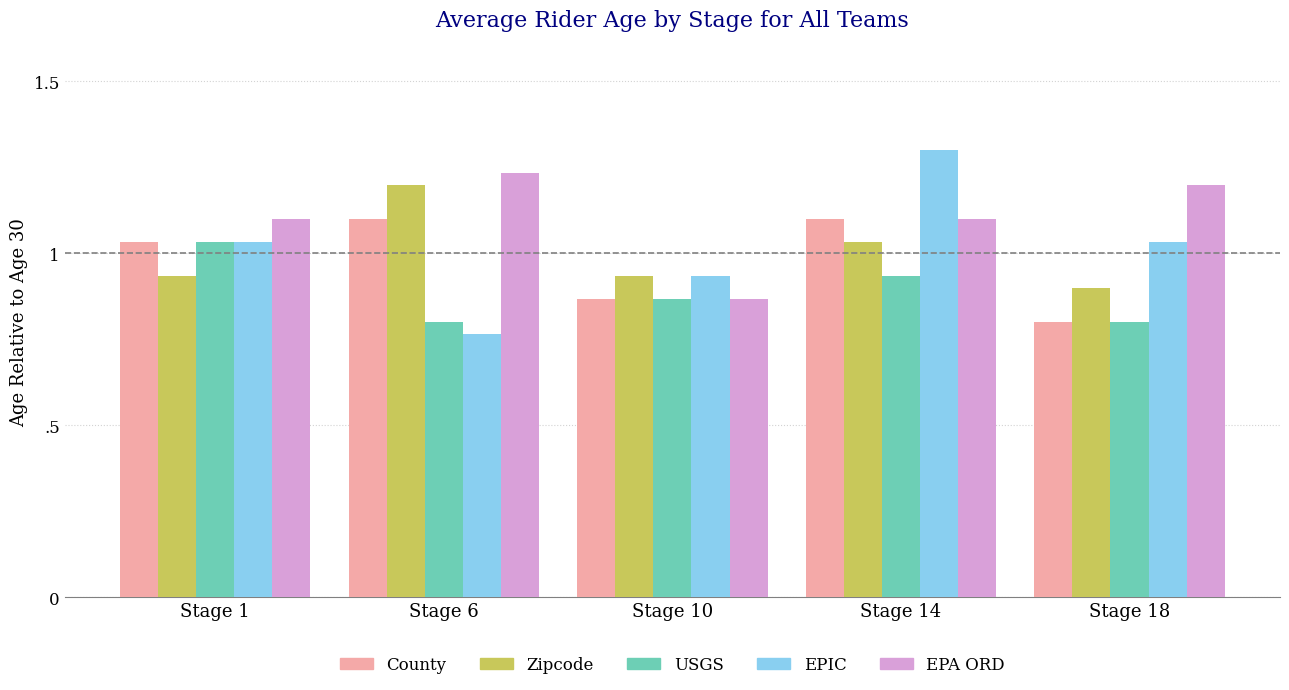

Are the bars horizontal?

No